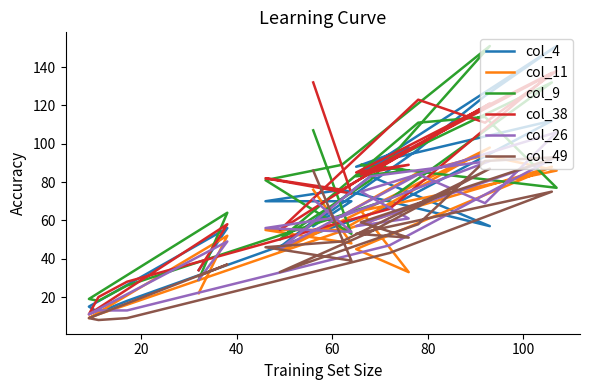

What is the value of the col_9 point at the 1st from the left?

107